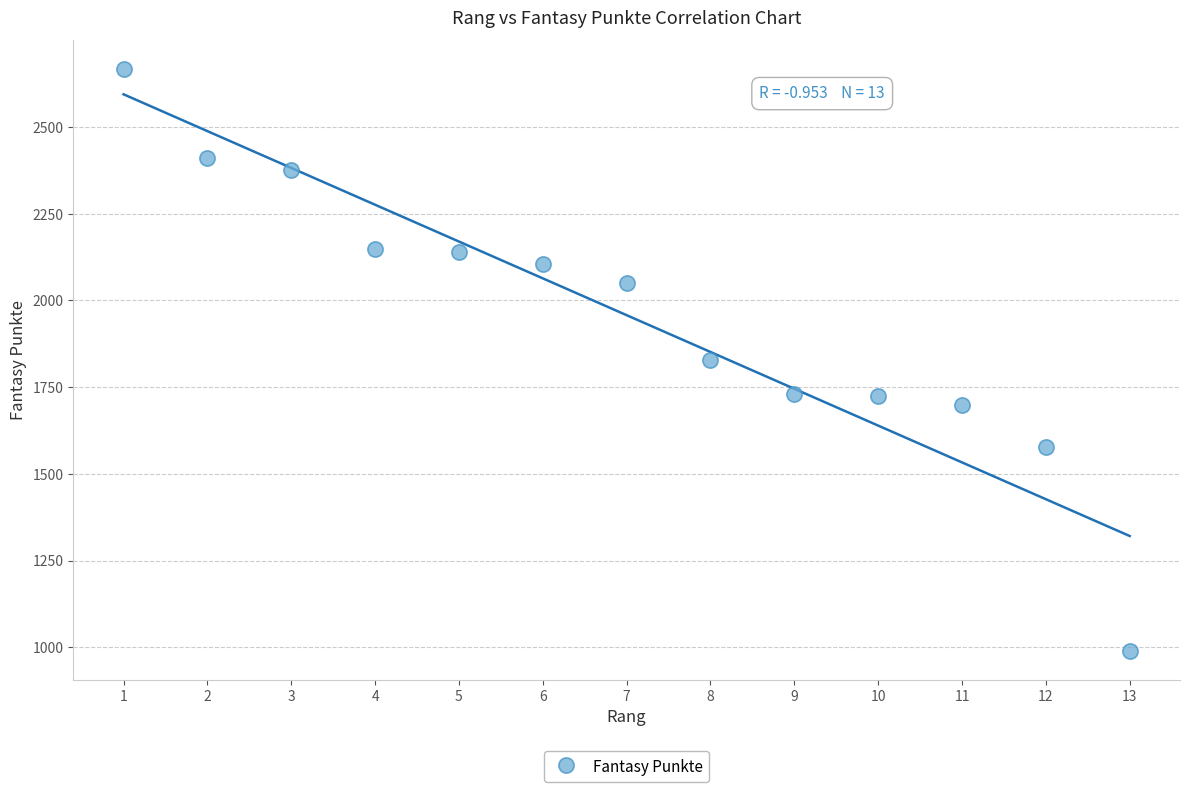

What is the range of X values (max minus min)?

12